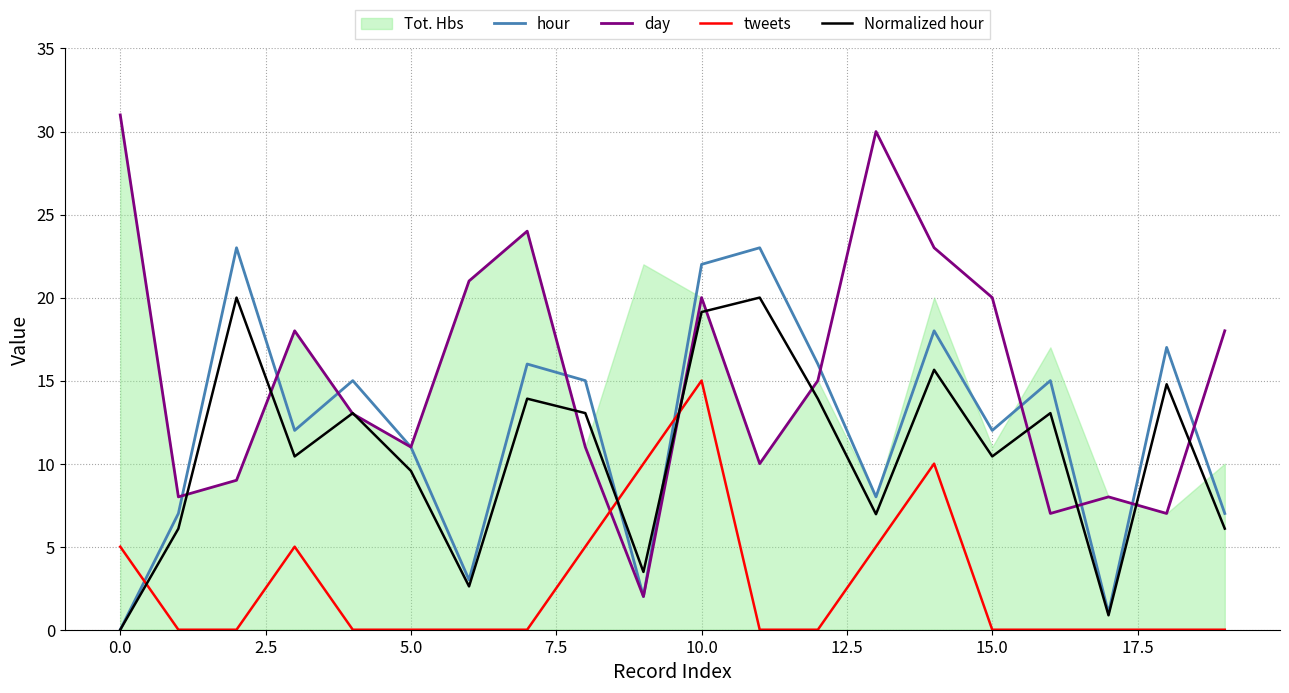

After their last crossing, which series has the higher values: tweets or day?

day